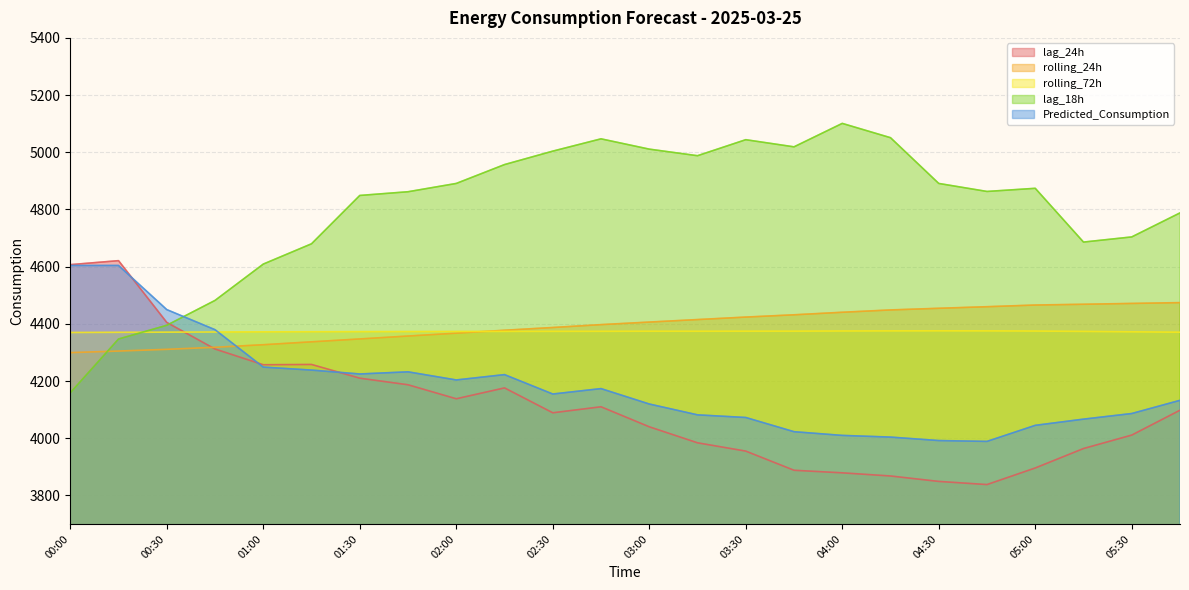

True or false: Predicted_Consumption has a value of 2223.6 at 05:15.

False